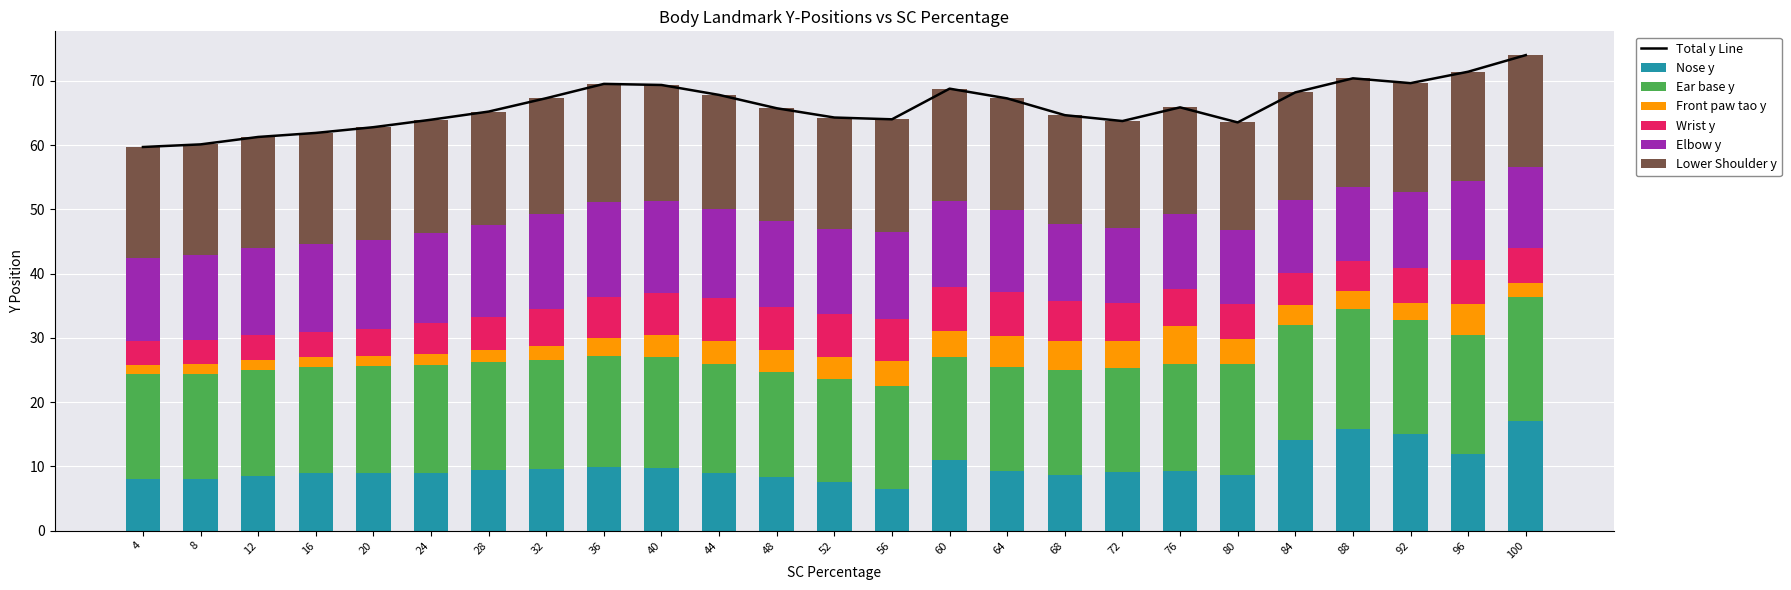

What is the value of the Nose y bar at the 4th from the left?

8.9